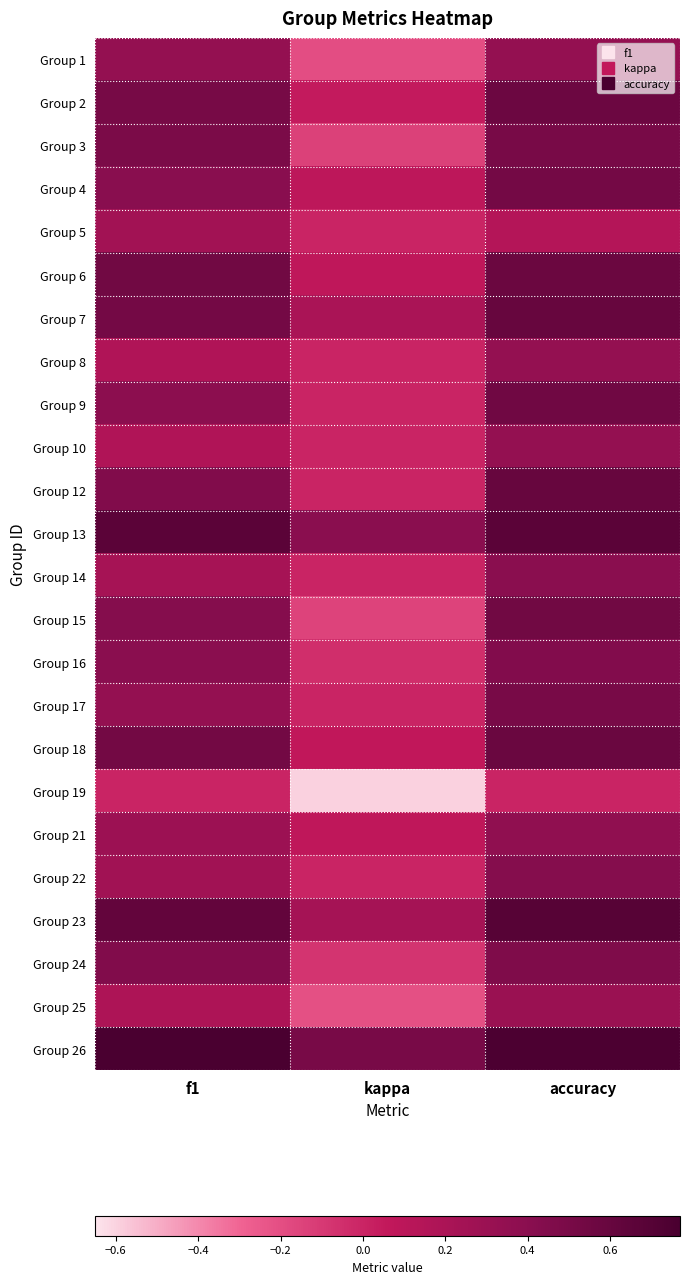

Which label corresponds to the smallest value in the chart?

kappa